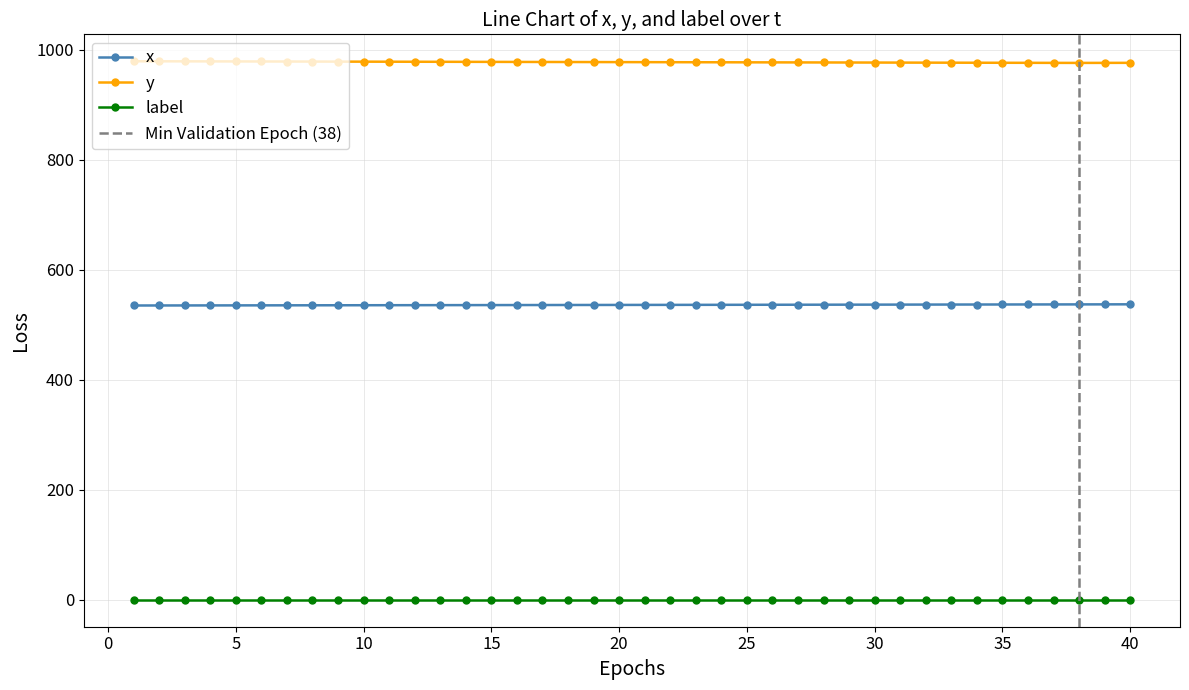

What is the highest value of the y series?

979.0